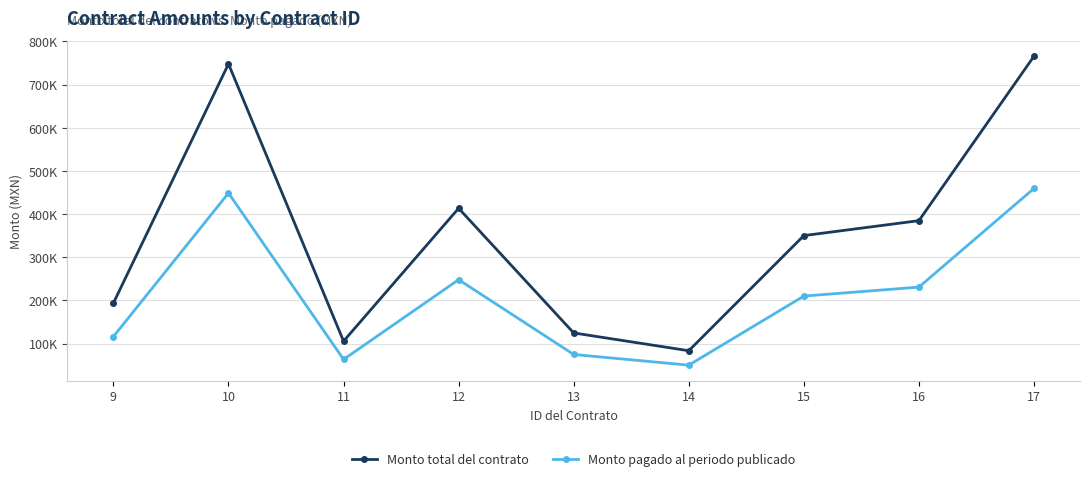

Which category has the highest value in the Monto total del contrato series?

17